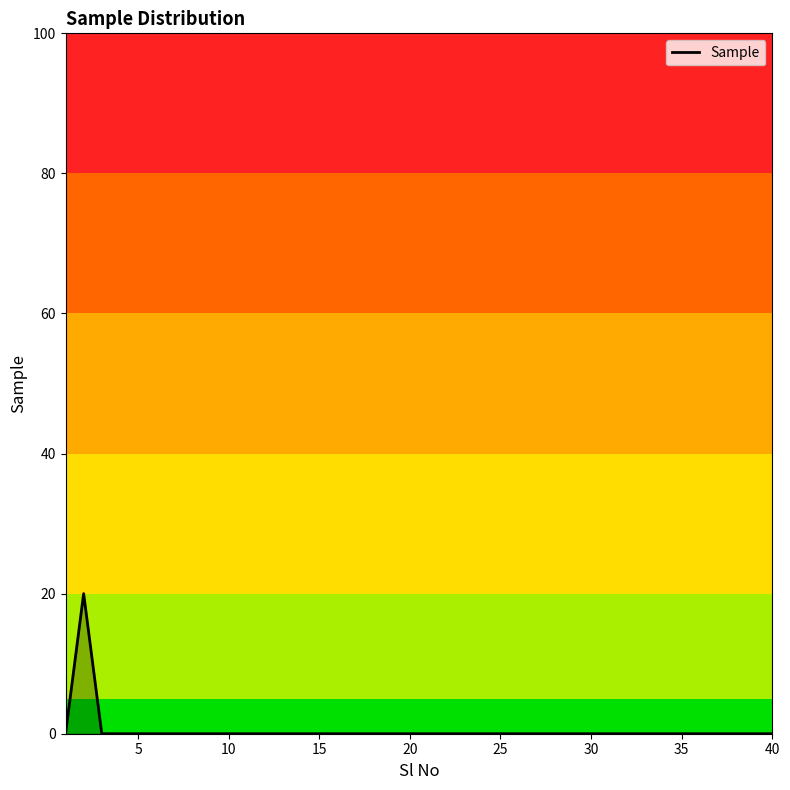

What is the greatest value displayed?

20